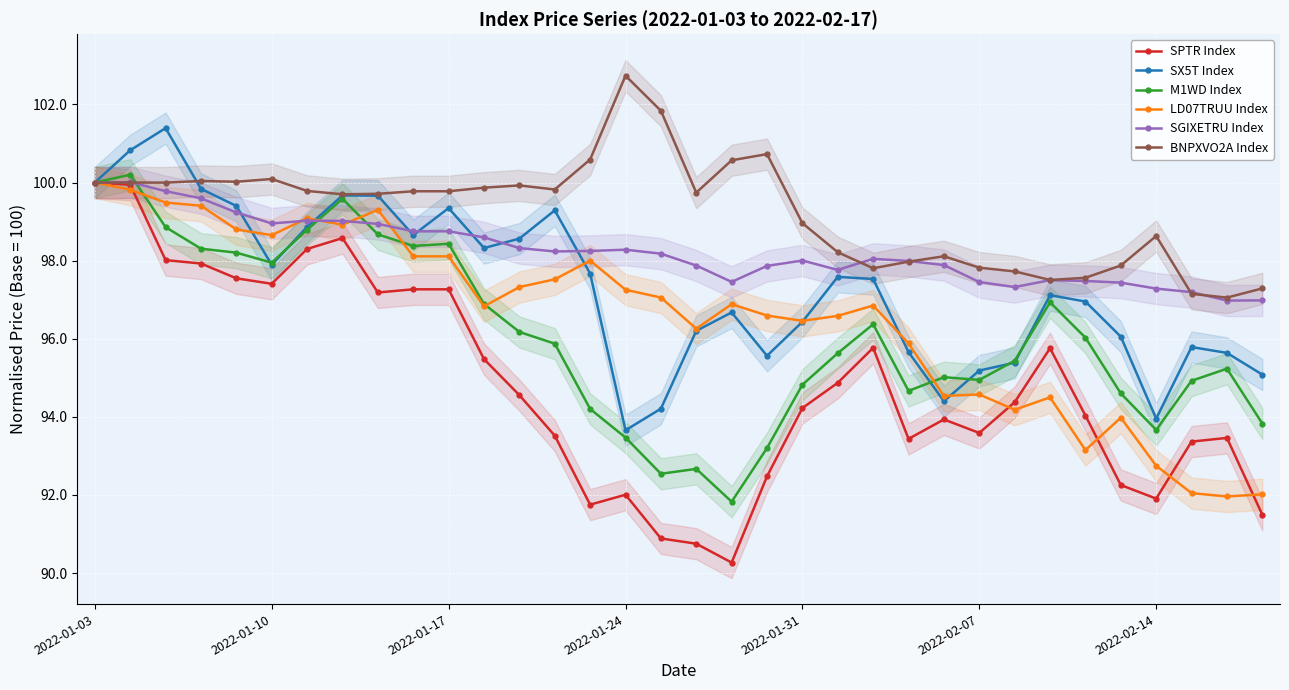

Which series has the largest total across all categories?

BNPXVO2A Index